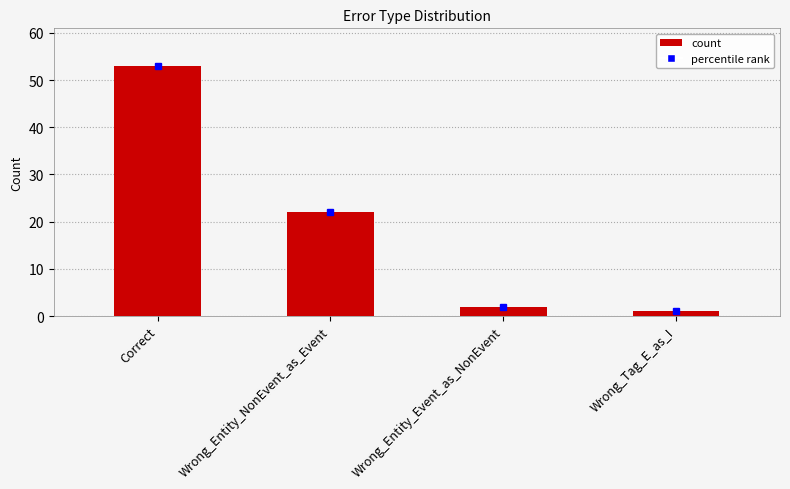

Reading left to right, list all the values displayed in this chart.

Correct=53	Wrong_Entity_NonEvent_as_Event=22	Wrong_Entity_Event_as_NonEvent=2	Wrong_Tag_E_as_I=1